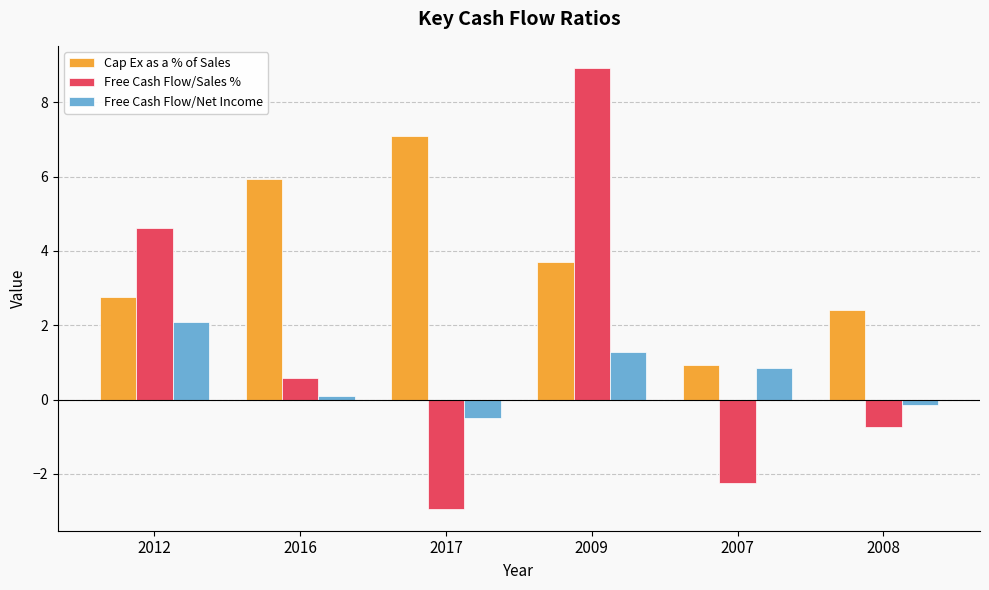

Is it true that Cap Ex as a % of Sales equals 7.1 at 2017?

True